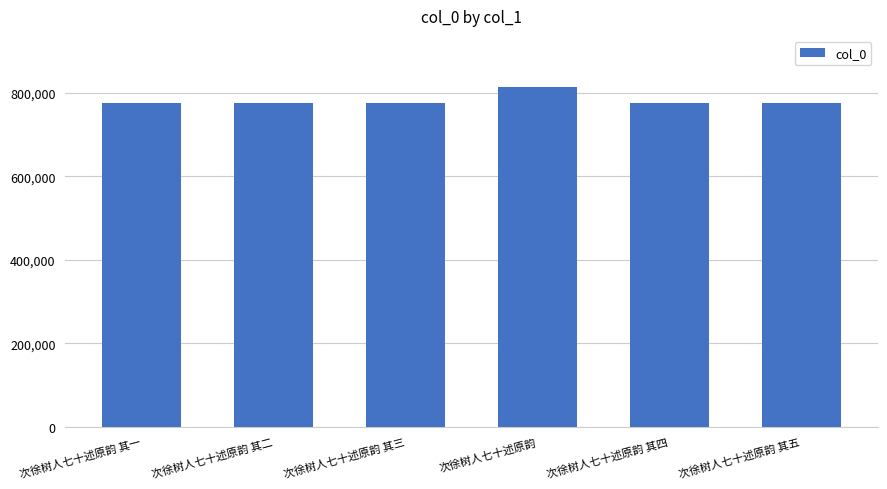

Is it true that the value at 次徐树人七十述原韵 其三 is 774367?

True